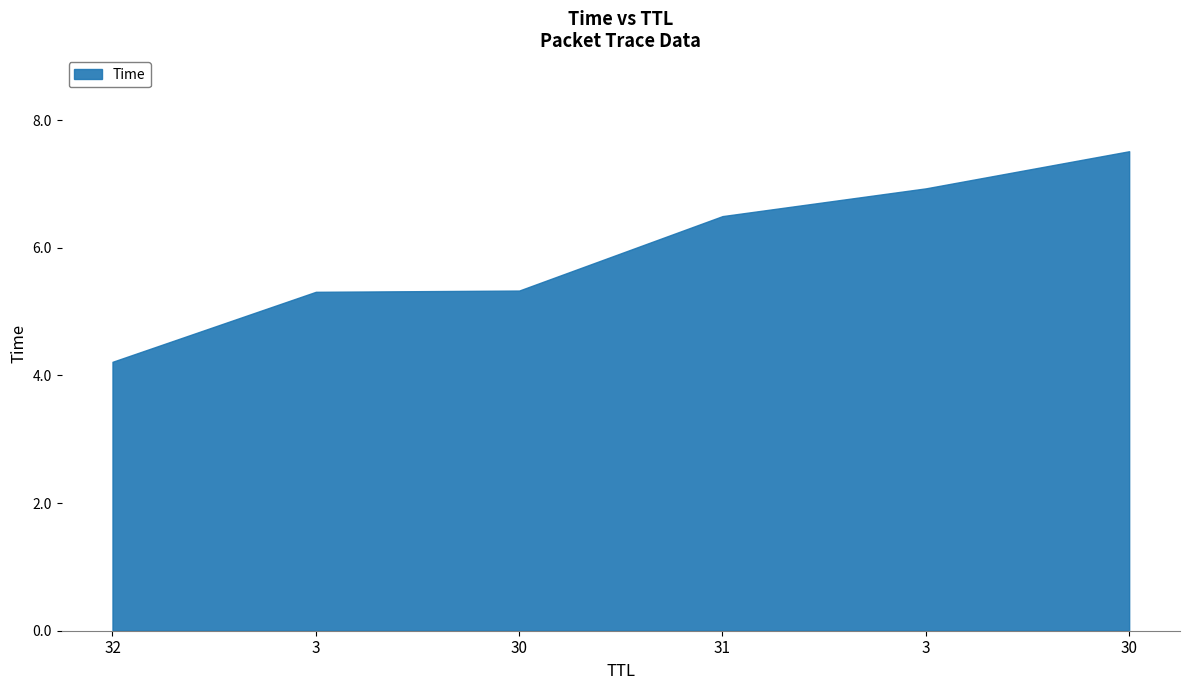

Reading left to right, transcribe all the data shown in this chart.

4.2	5.3	5.3	6.5	6.9	7.5